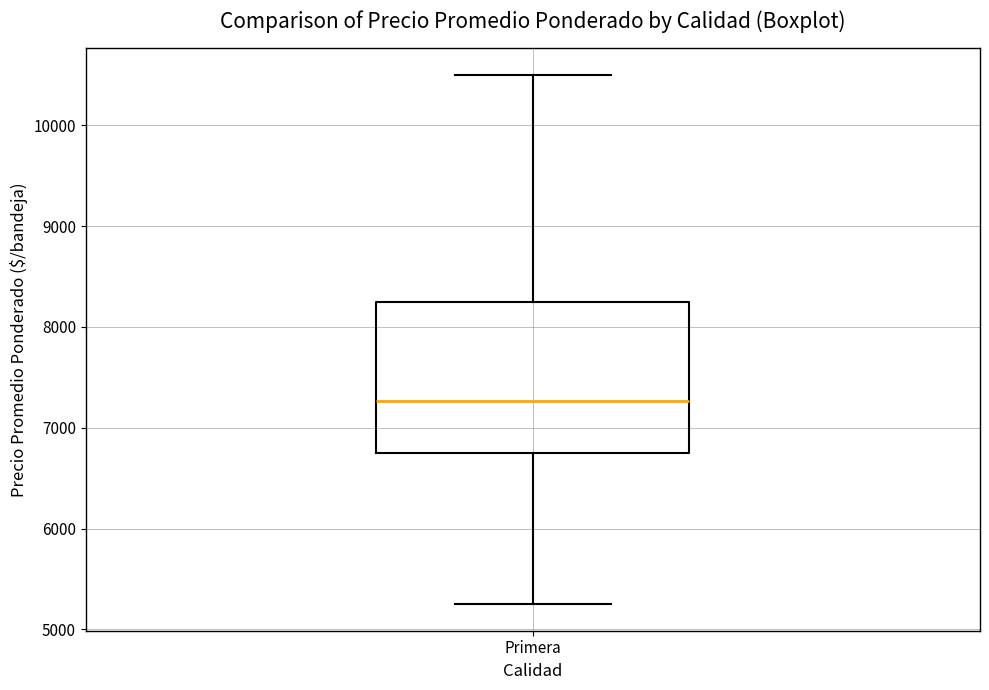

Transcribe this box plot: give where the median line is, the range the box spans, and where the two whiskers end, as read against the y-axis. The values are not printed on the chart, so give them approximately, as read against the axis.

median 7300, box 6800 to 8300, whiskers 5300 to 10500